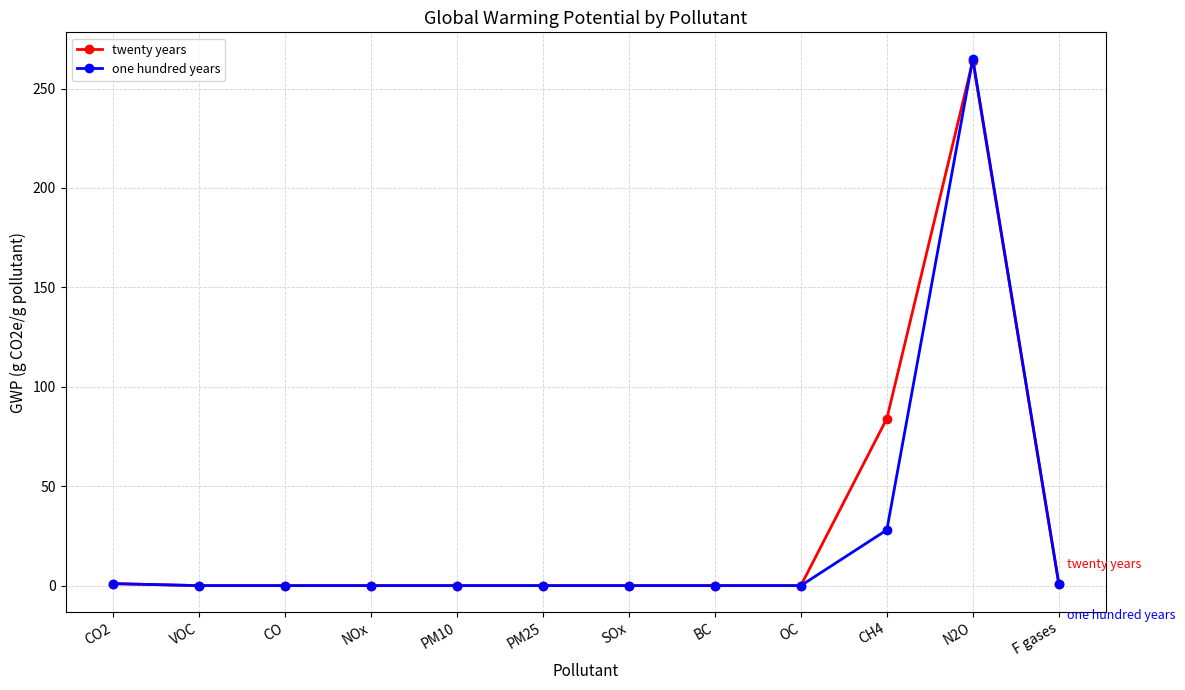

At which category does the chart reach its peak across all series?

N2O